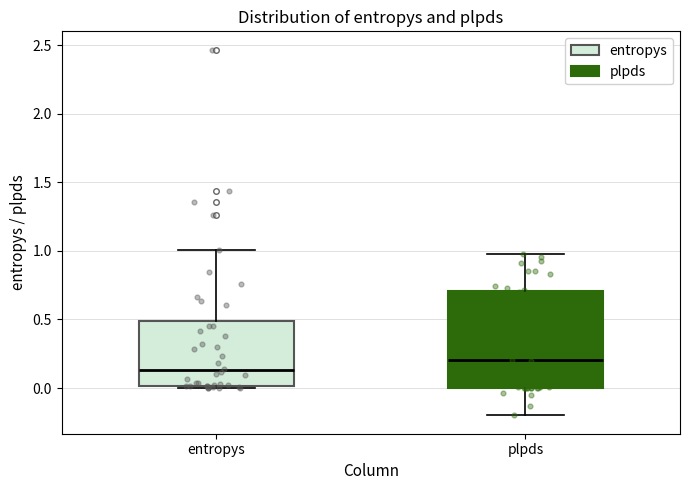

Reading left to right, transcribe this box plot: for each box, give where its median line is, the range the box spans, and where its two whiskers end, as read against the y-axis. The values are not printed on the chart, so give them approximately, as read against the axis.

entropys: median 0.15, box 0.00 to 0.50, whiskers 0.00 to 1.00
plpds: median 0.20, box 0.00 to 0.70, whiskers -0.20 to 1.00